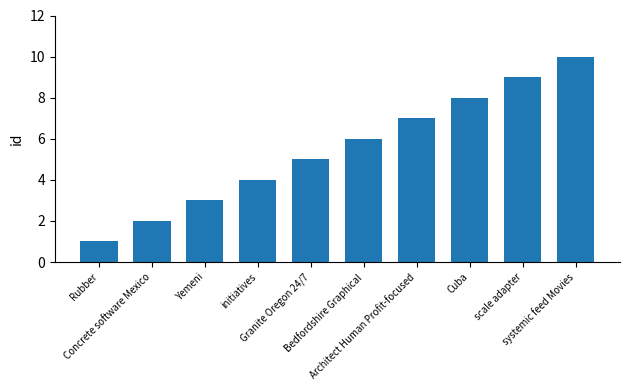

How many values are between 3 and 8?

6